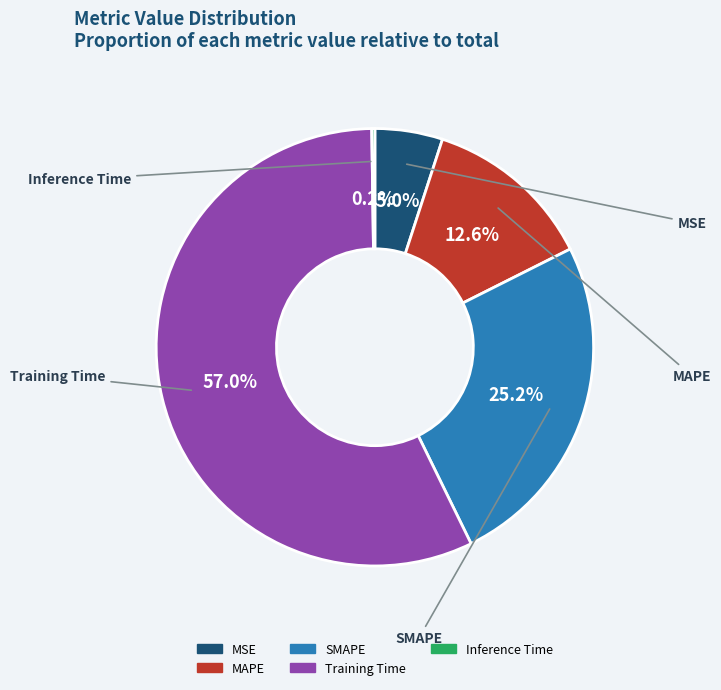

How much of the chart is everything except MSE?

95.0%